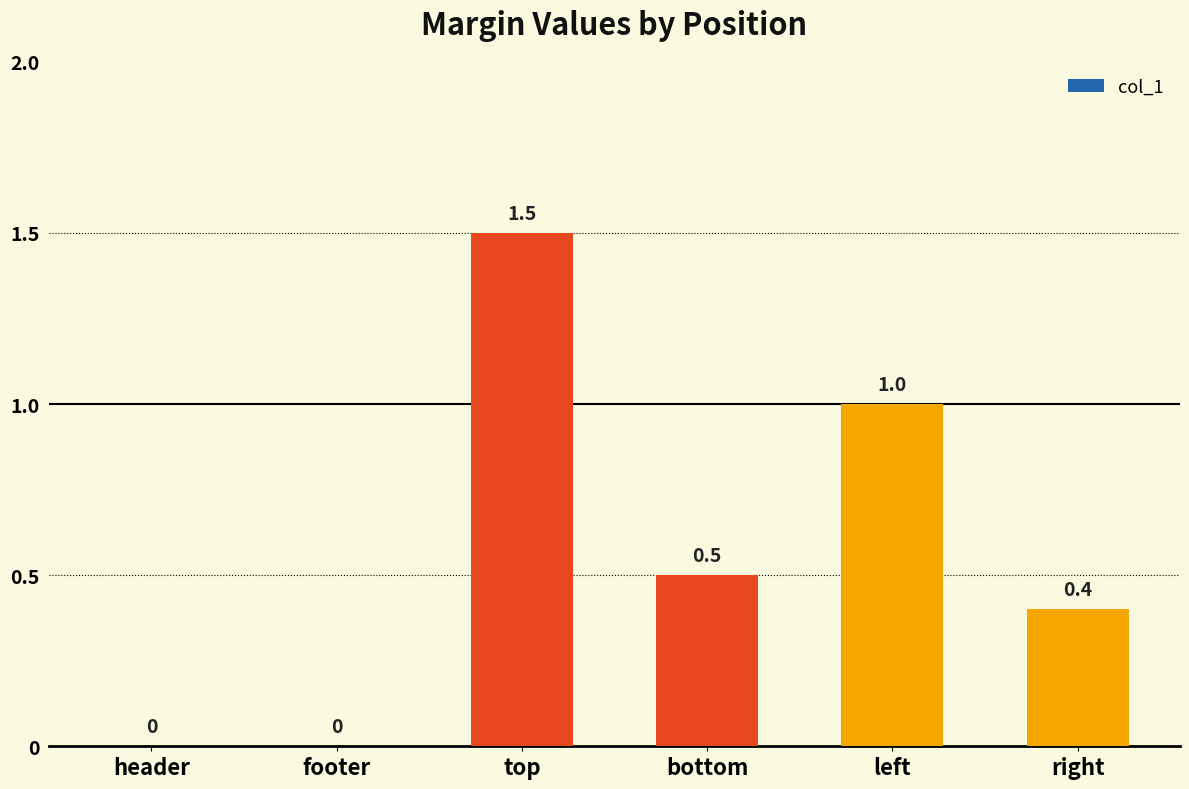

Are the bars horizontal?

No